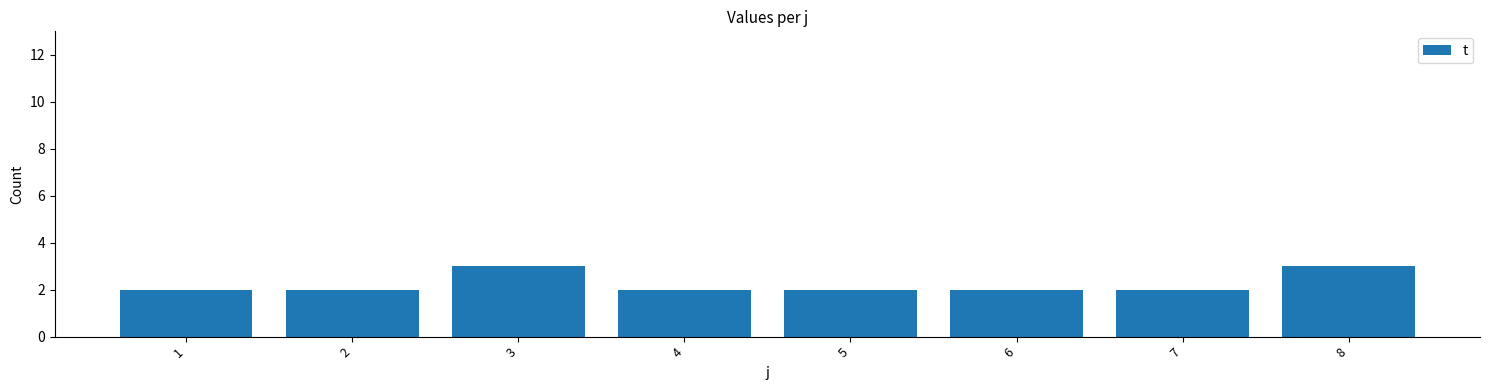

Approximately how many times larger is the value at 1 compared to 7?

1.0